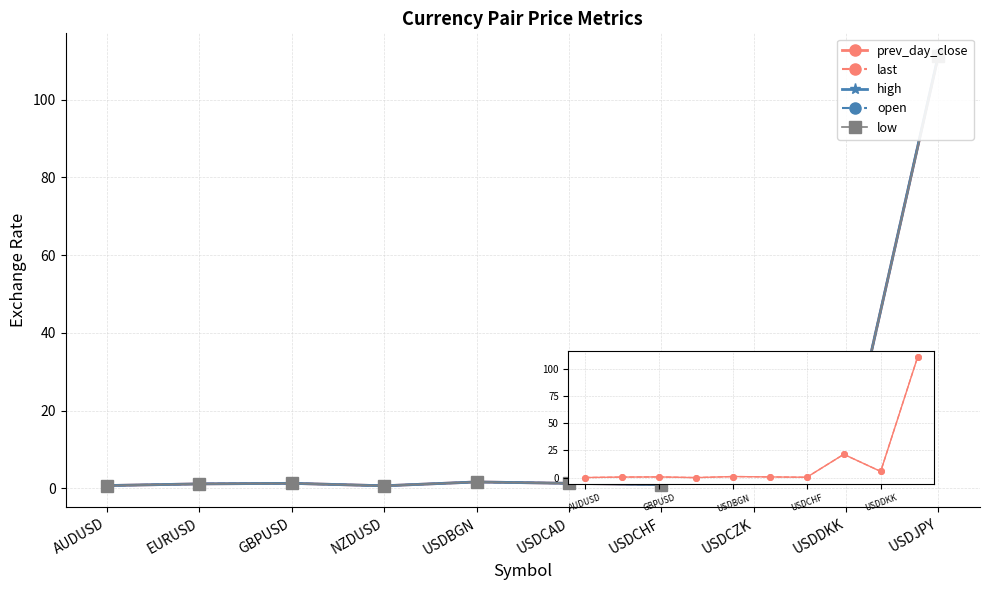

Rank the series by their maximum value, from lowest to highest.

low, last, prev_day_close, high, open